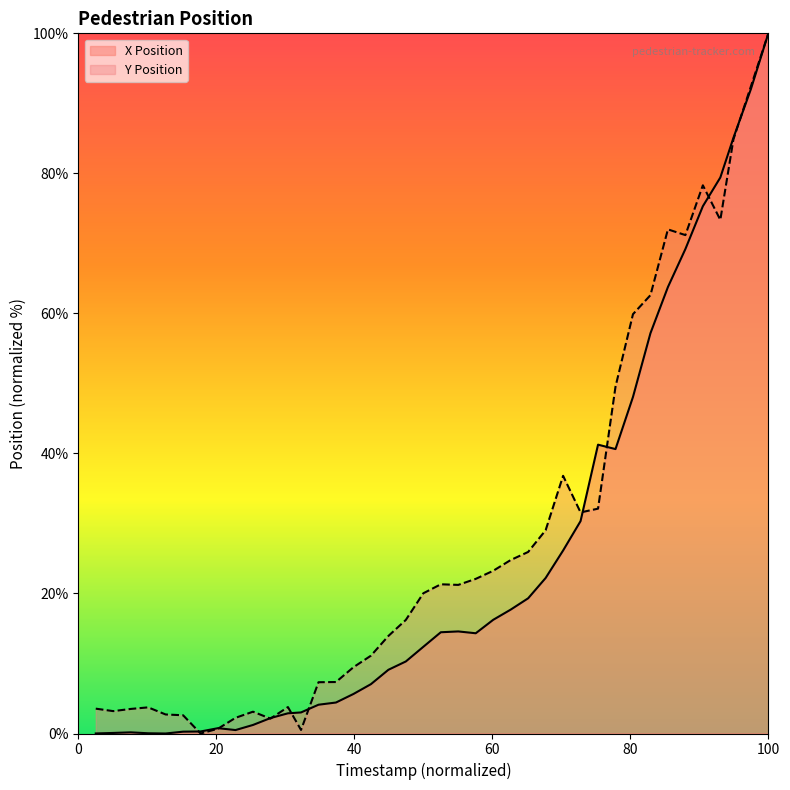

What is the average value of the x_pos series?

24.8